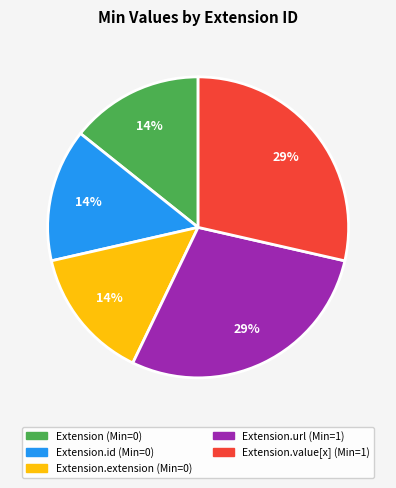

To the nearest percent, what is the average slice percentage?

20%